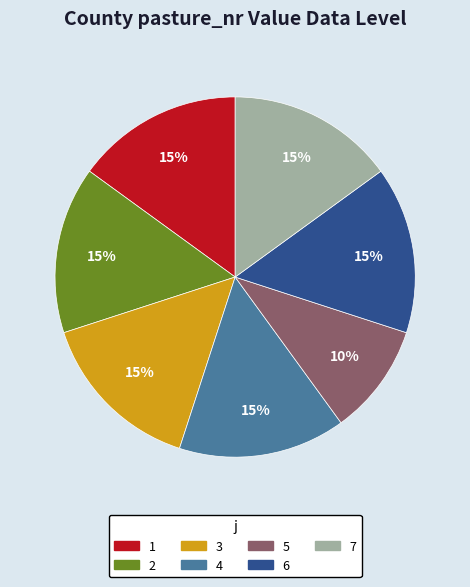

What is the smallest slice in the pie chart?

5